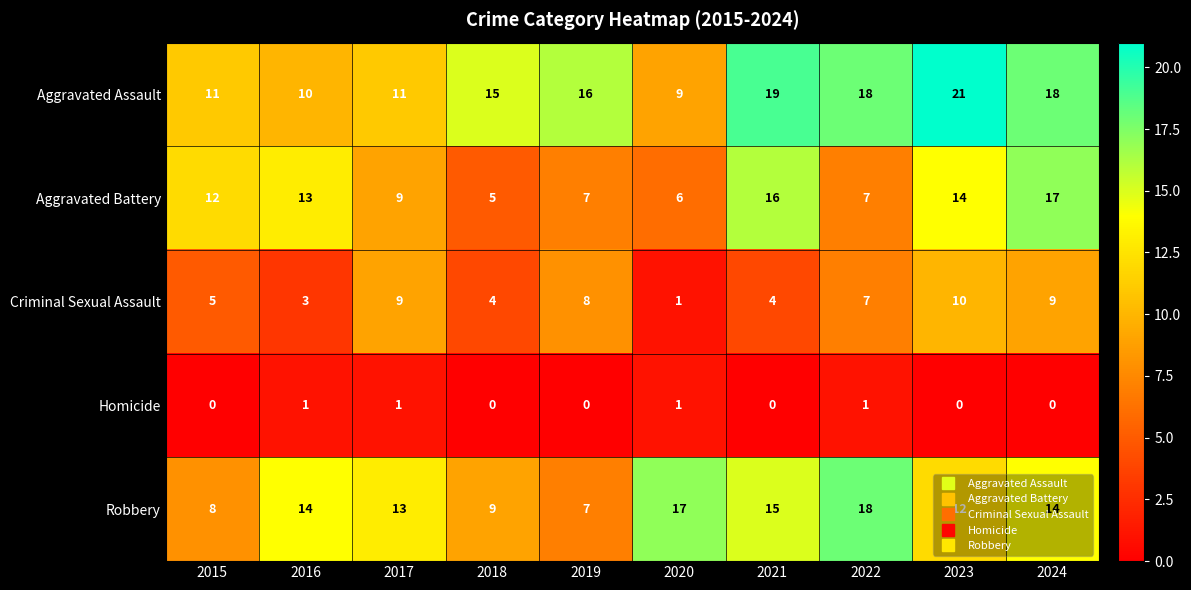

What is the difference between the maximum and minimum values in the Aggravated Battery series?

12